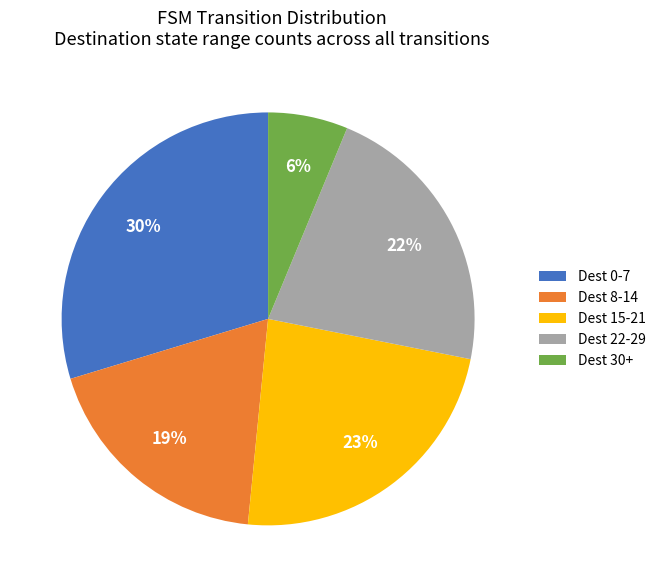

Is there a majority slice in this chart?

No